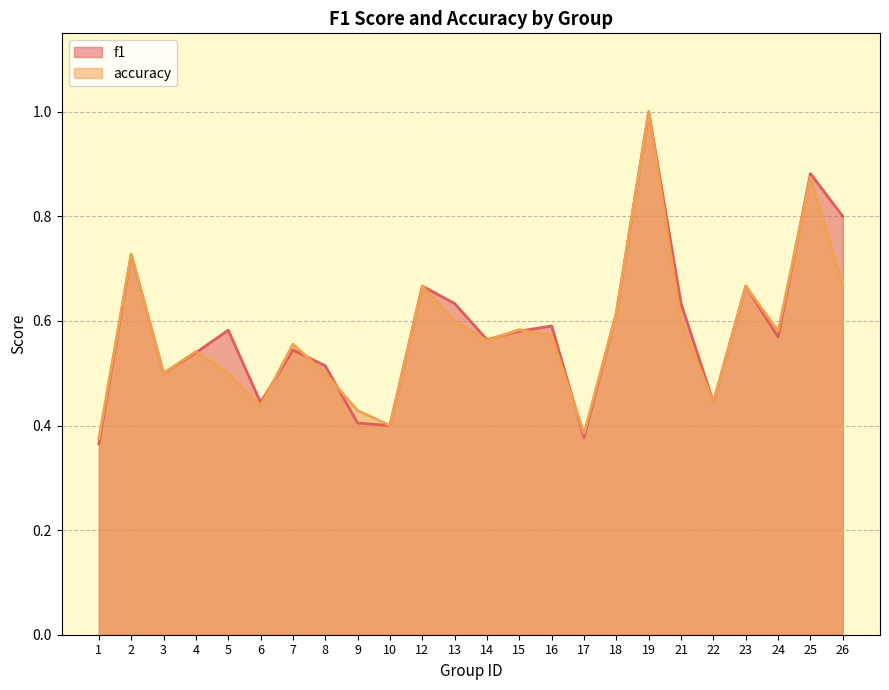

At which label is accuracy closest to 0?

1